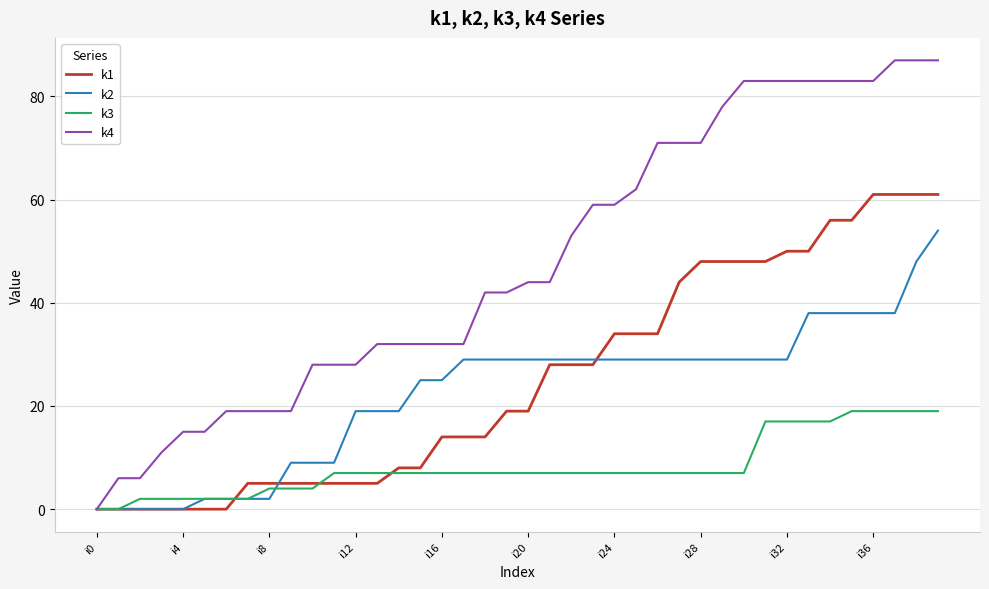

What is the maximum value shown in the chart?

87